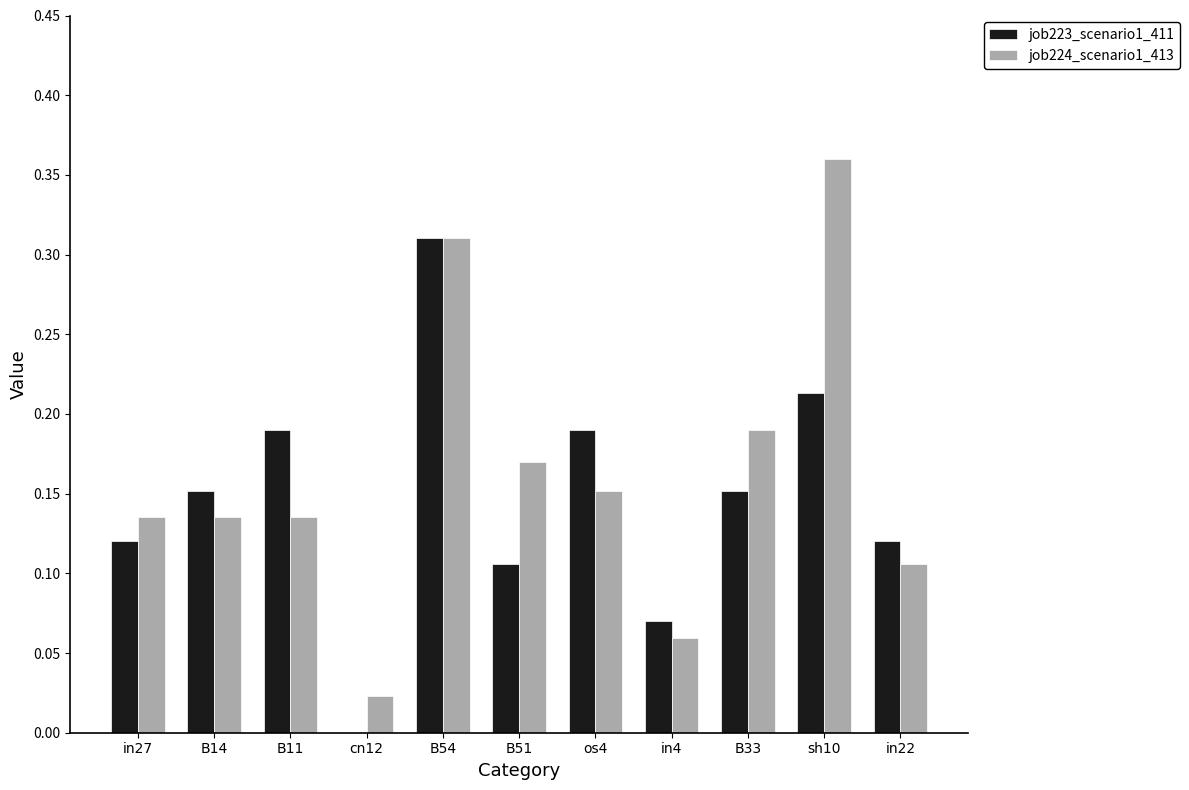

What is the sum of all job223_scenario1_411 values?

1.6